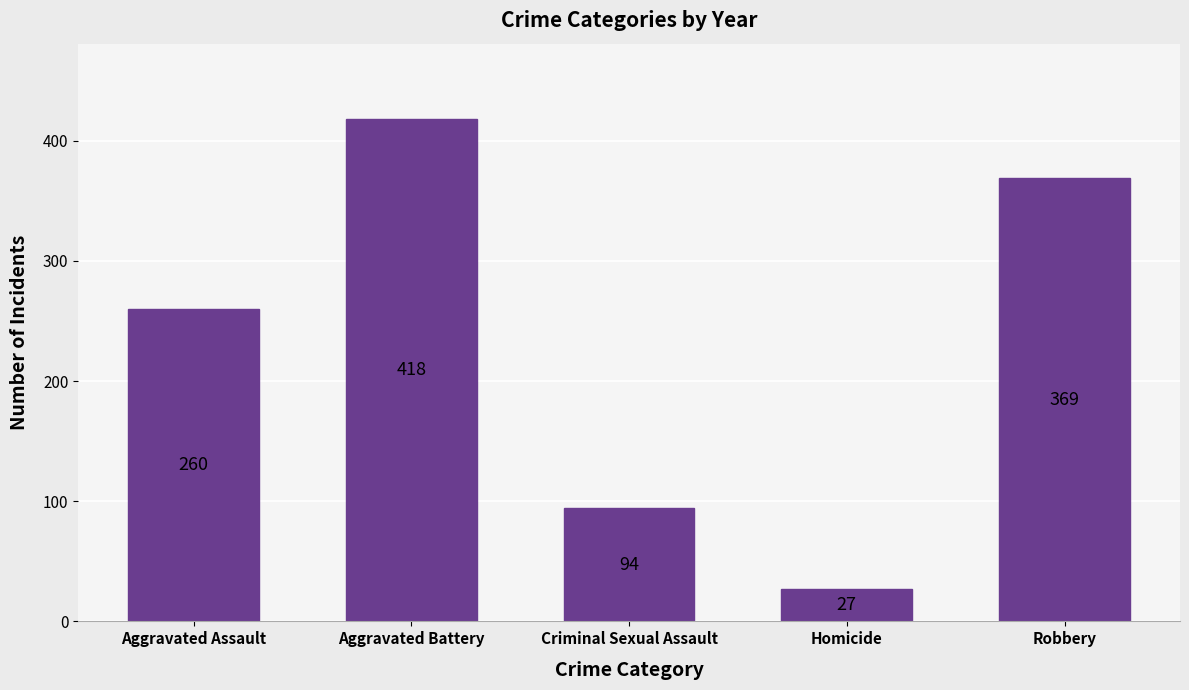

Reading left to right, list all the values displayed in this chart.

260	418	94	27	369